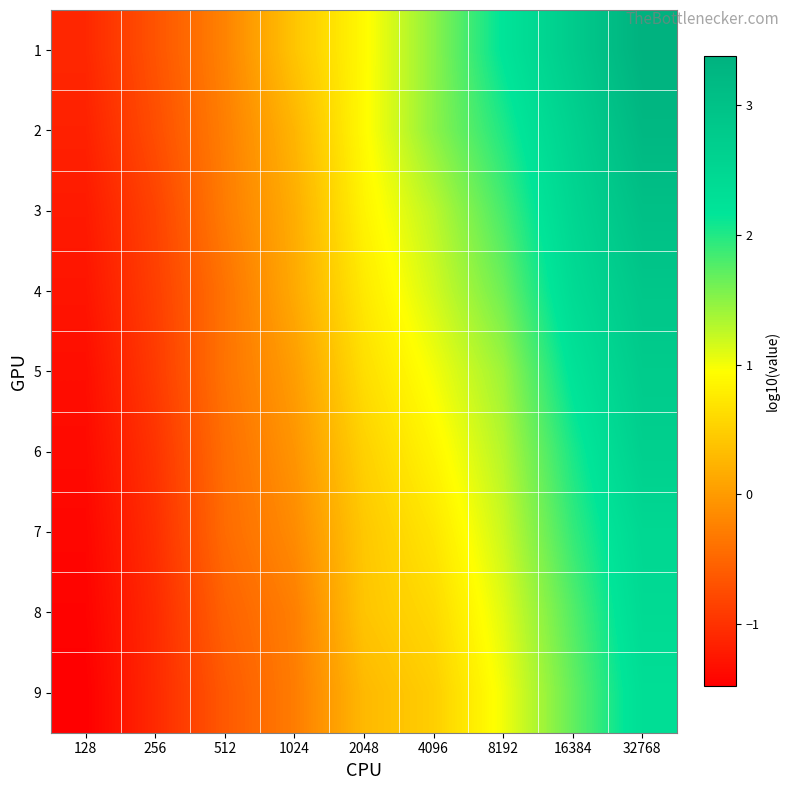

Between 32768 and 128, which is larger?

32768